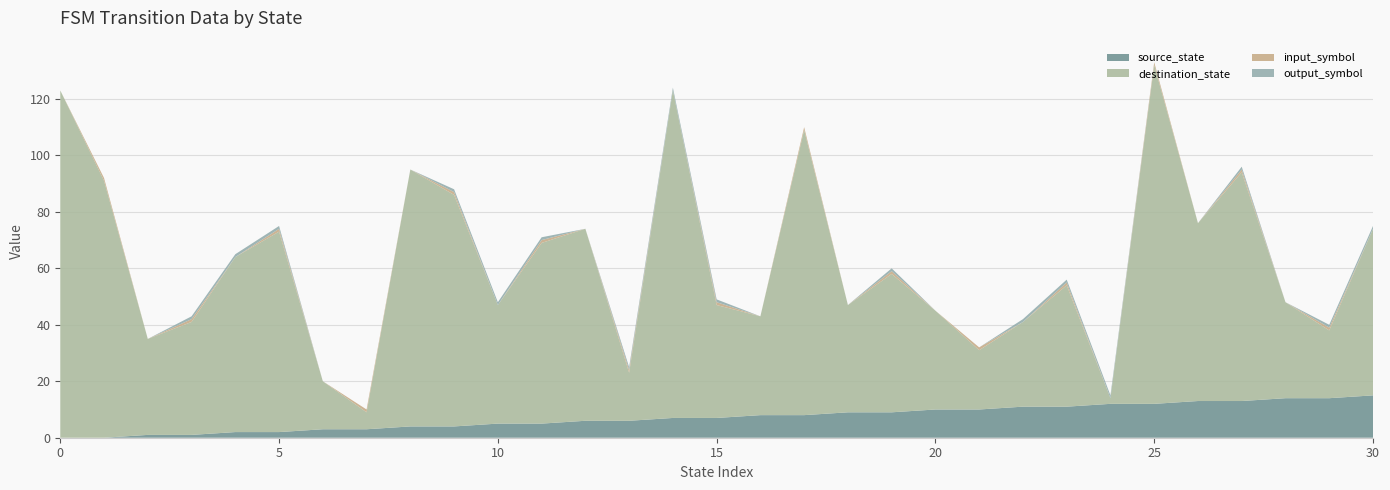

Reading right to left, list all the values displayed in this chart.

source_state: 30=15	29=14	28=14	27=13	26=13	25=12	24=12	23=11	22=11	21=10	20=10	19=9	18=9	17=8	16=8	15=7	14=7	13=6	12=6	11=5	10=5	9=4	8=4	7=3	6=3	5=2	4=2	3=1	2=1	1=0	0=0
destination_state: 30=59	29=24	28=34	27=81	26=63	25=120	24=2	23=43	22=30	21=21	20=35	19=49	18=38	17=101	16=35	15=40	14=116	13=17	12=68	11=64	10=42	9=82	8=91	7=6	6=17	5=71	4=62	3=40	2=34	1=91	0=123
input_symbol: 30=0	29=1	28=0	27=1	26=0	25=1	24=0	23=1	22=0	21=1	20=0	19=1	18=0	17=1	16=0	15=1	14=0	13=1	12=0	11=1	10=0	9=1	8=0	7=1	6=0	5=1	4=0	3=1	2=0	1=1	0=0
output_symbol: 30=1	29=1	28=0	27=1	26=0	25=0	24=1	23=1	22=1	21=0	20=0	19=1	18=0	17=0	16=0	15=1	14=1	13=1	12=0	11=1	10=1	9=1	8=0	7=0	6=0	5=1	4=1	3=1	2=0	1=0	0=0